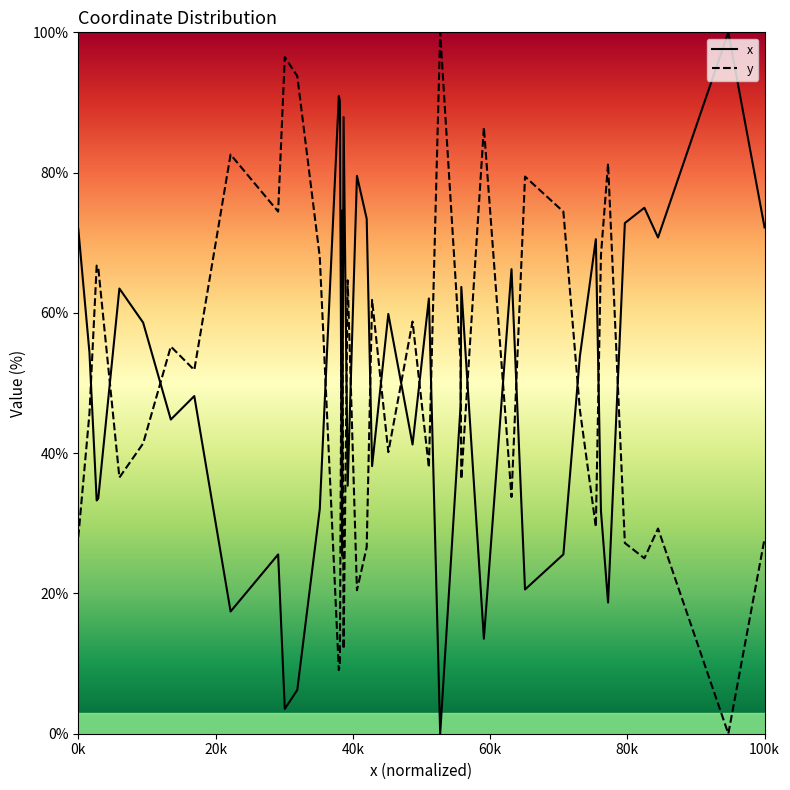

How many times do y and x cross each other?

20